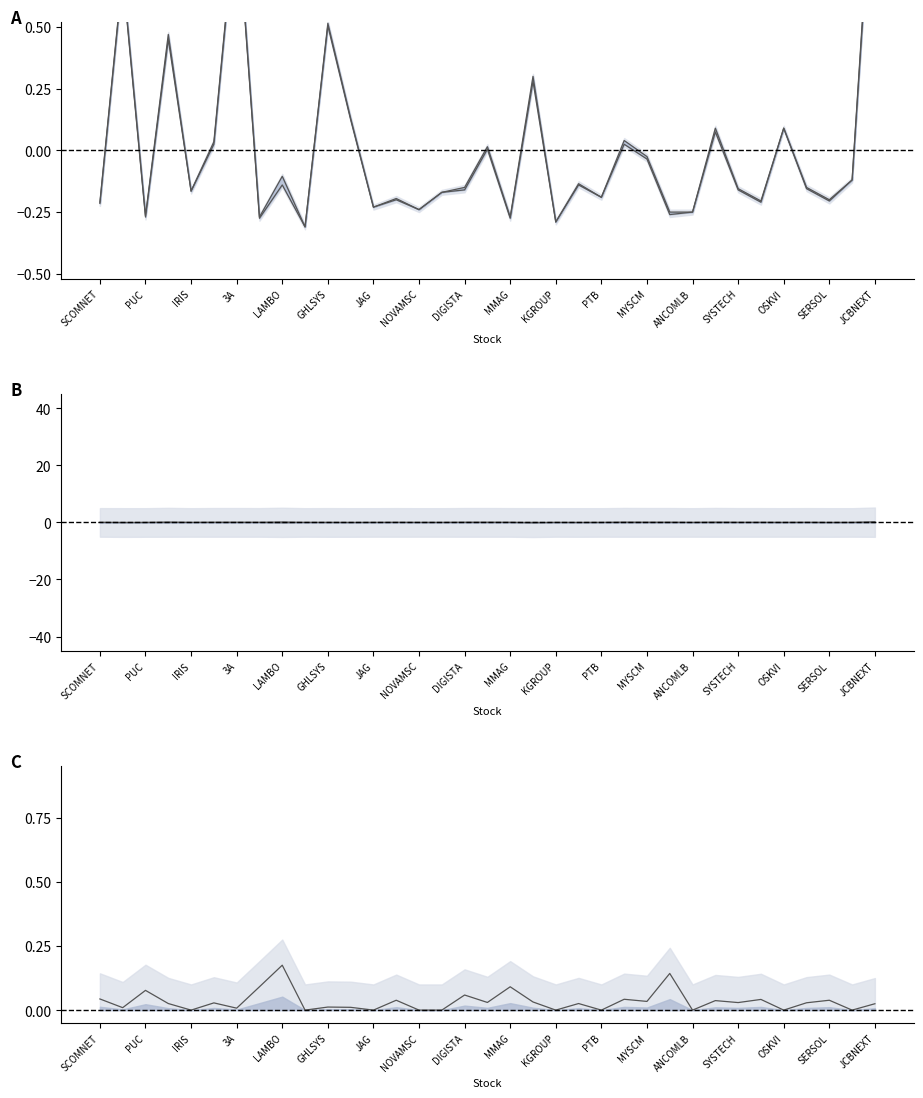

Read the spread pct value at LAMBO.

0.2